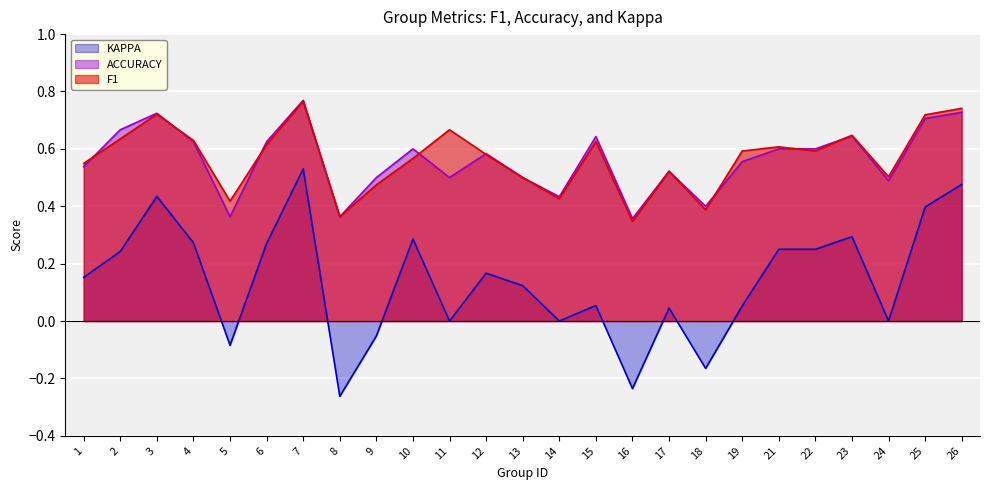

How many lines are shown in the chart?

3